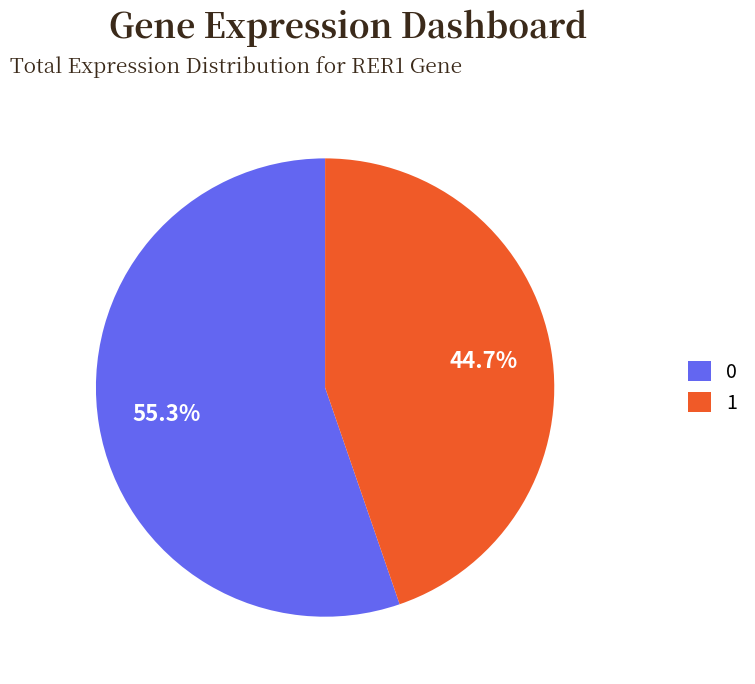

Approximately how many times larger is the value at 0 compared to 1?

1.2